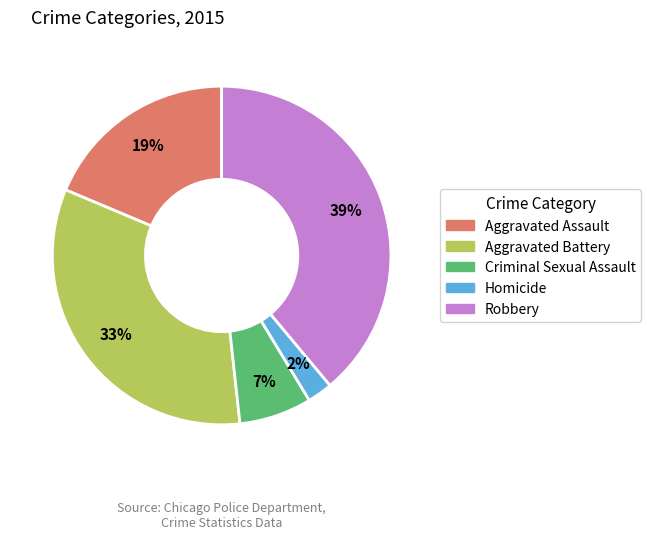

What is the ratio of the value at Robbery to the value at Aggravated Assault?

2.1